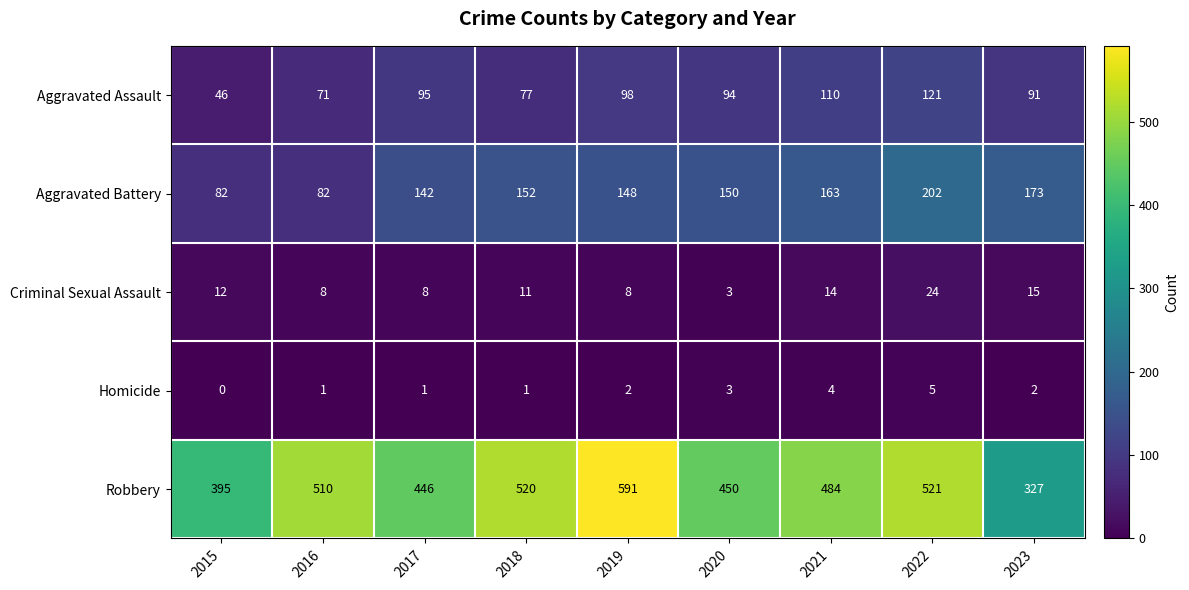

What is the sum of all Aggravated Battery values?

1294